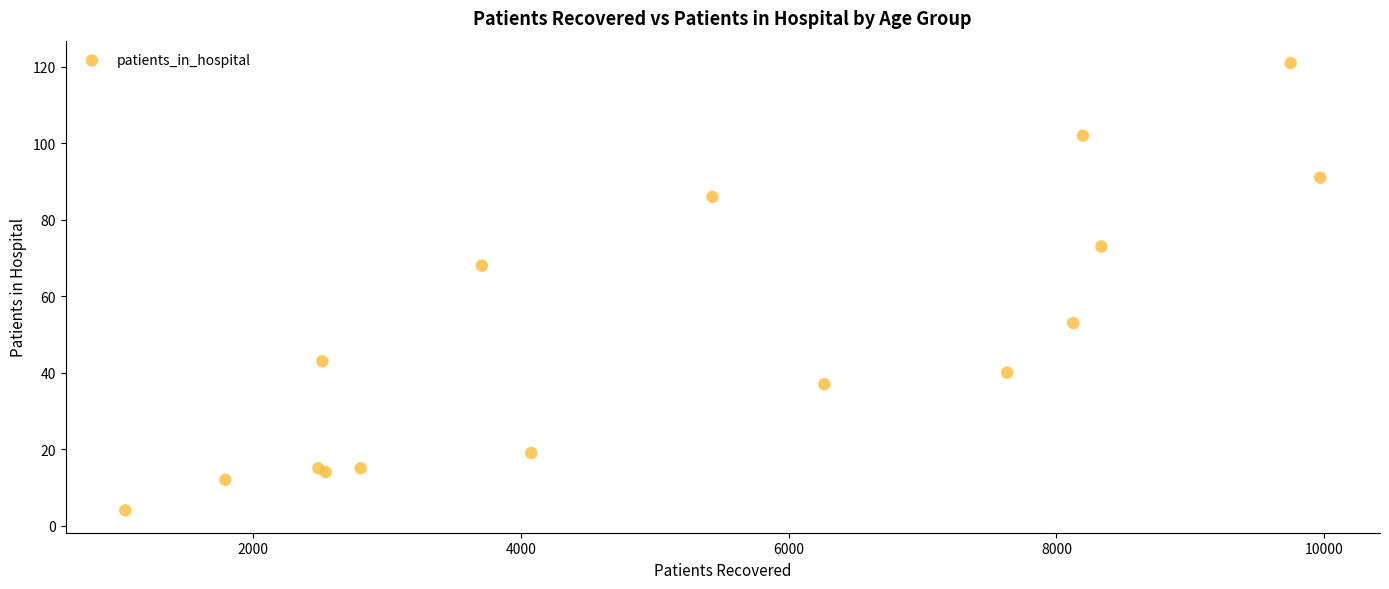

What Y value in the scatter plot is closest to 62?

68